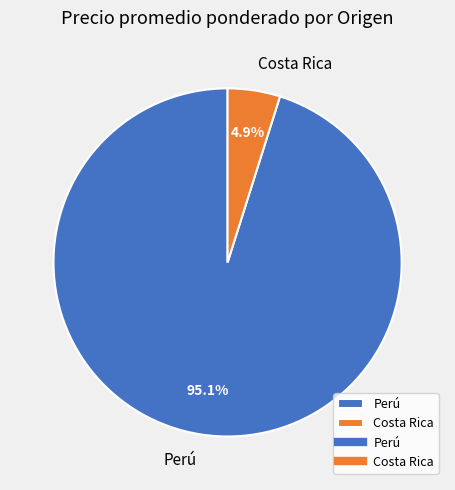

How much of the chart is everything except Perú?

4.9%